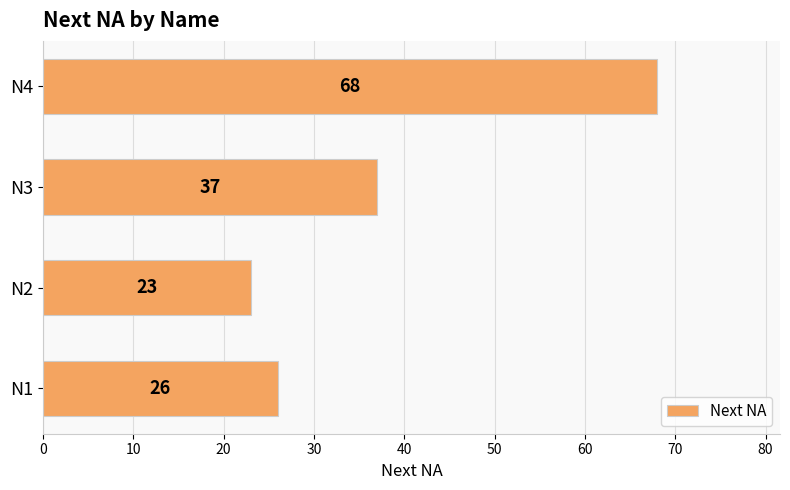

Reading top to bottom, what are all the values shown in this chart?

N4=68	N3=37	N2=23	N1=26